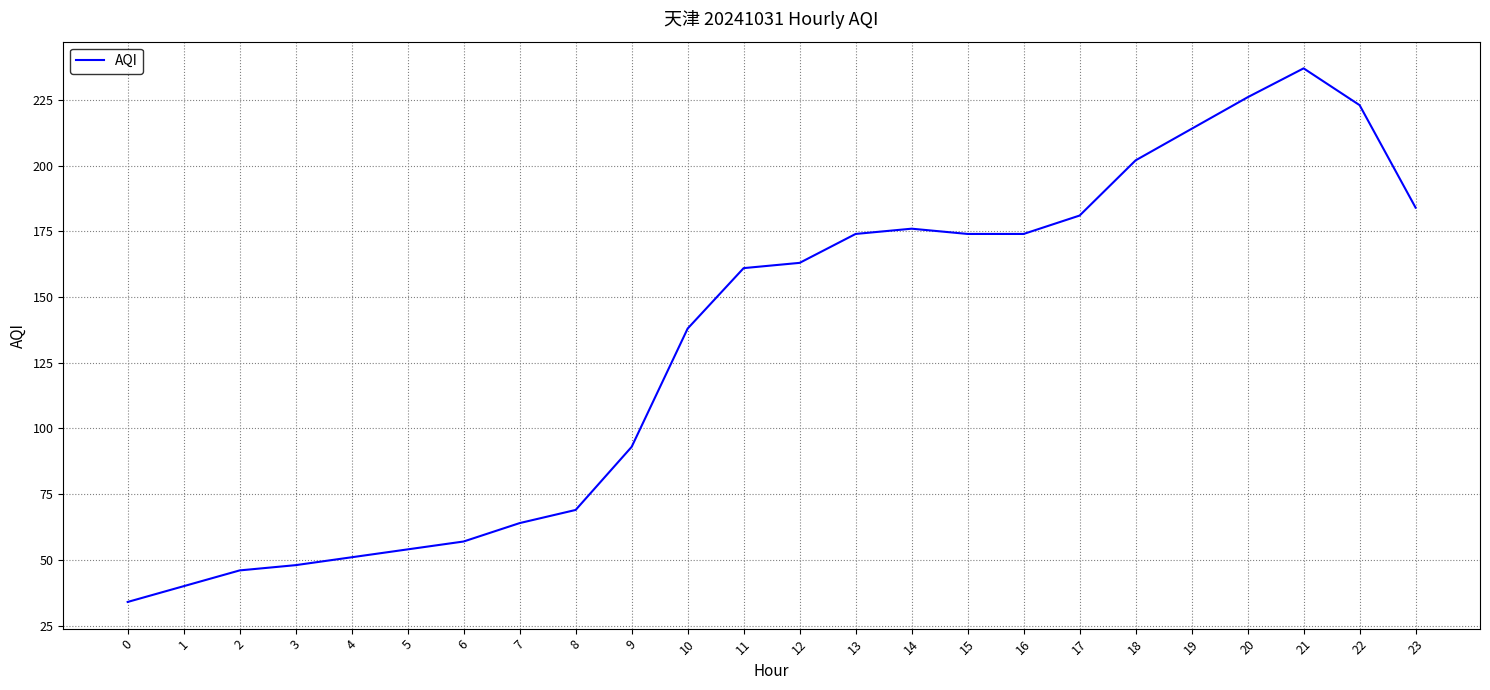

The chart shows a value of 46 at 2. True or false?

True